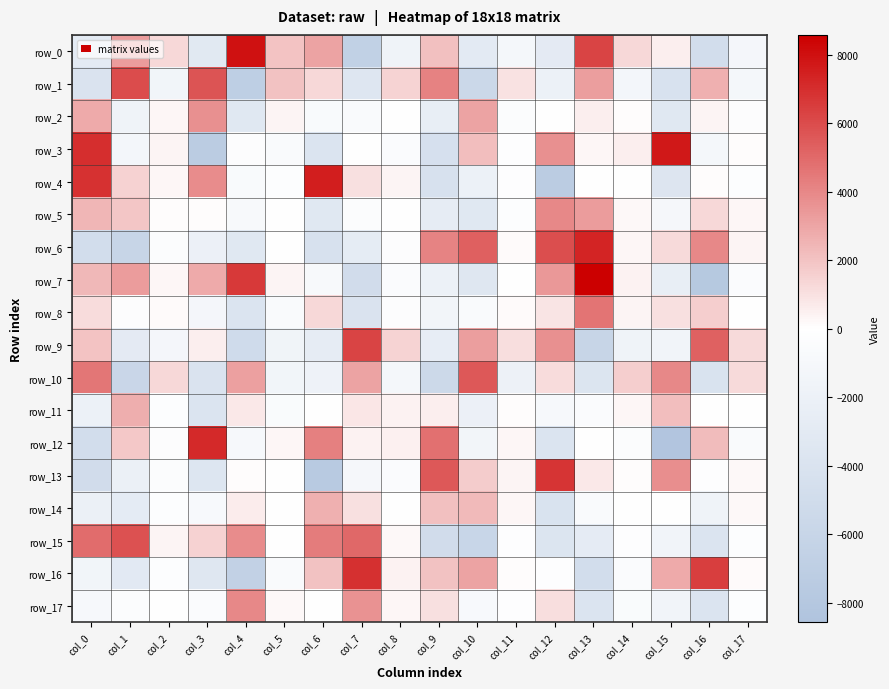

At which label is row_13 closest to -420?

col_8